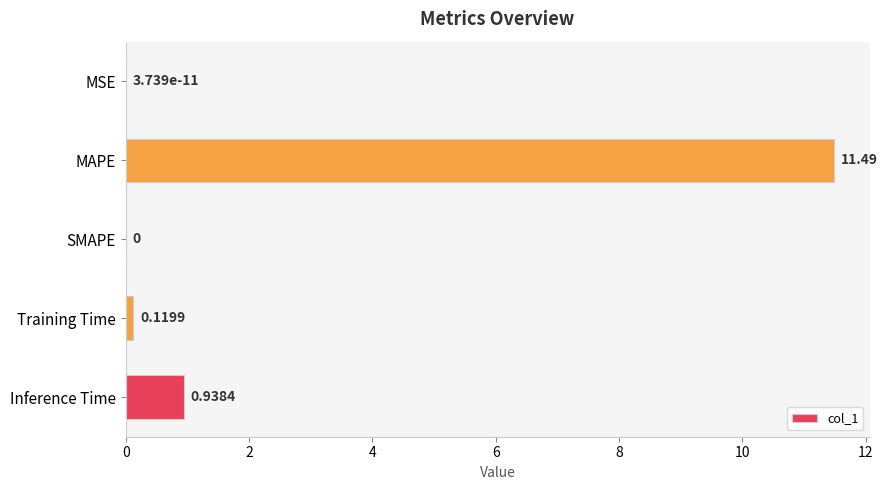

At which label is the value closest to 5?

Inference Time